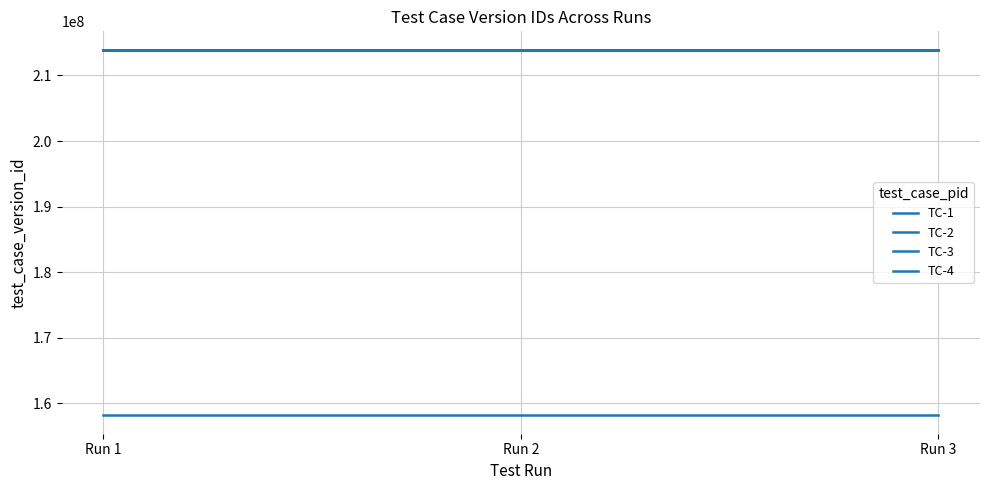

How many lines are shown in the chart?

4